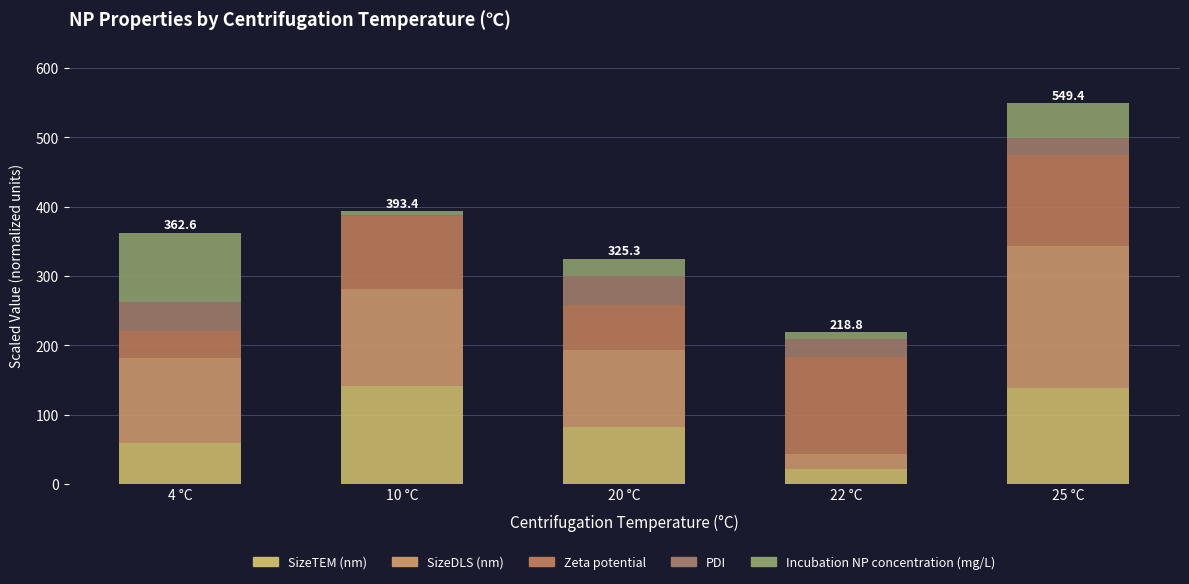

Are the bars horizontal?

No